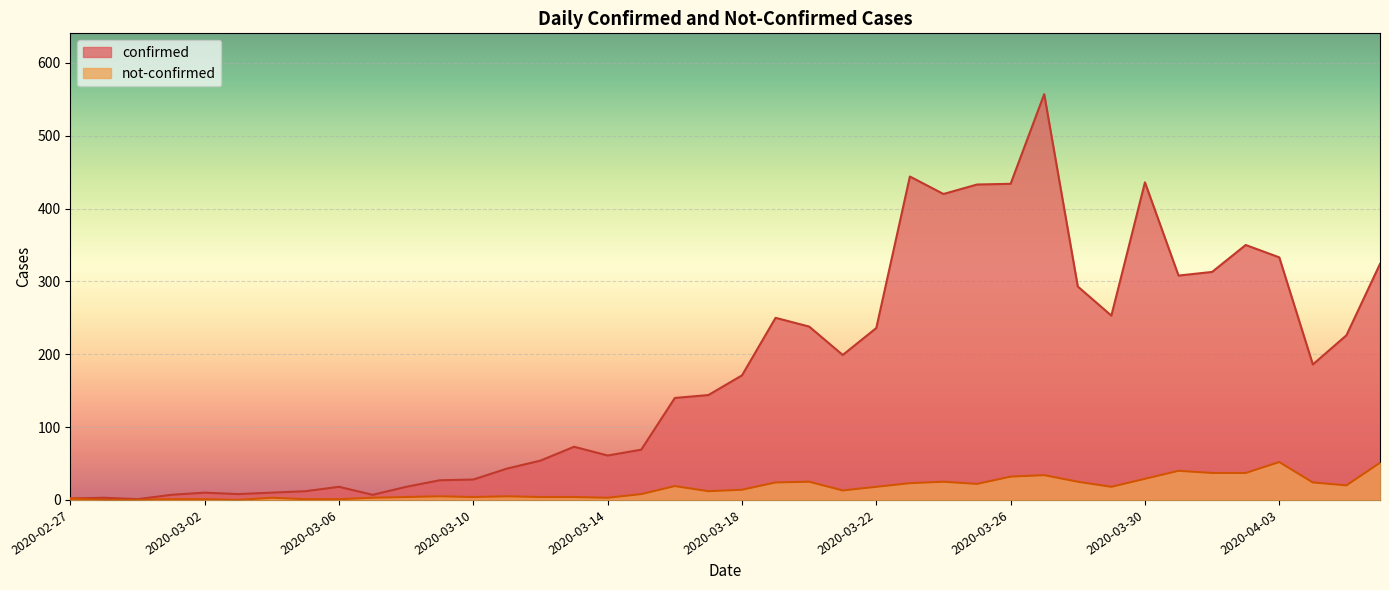

What is the maximum value shown in the chart?

557